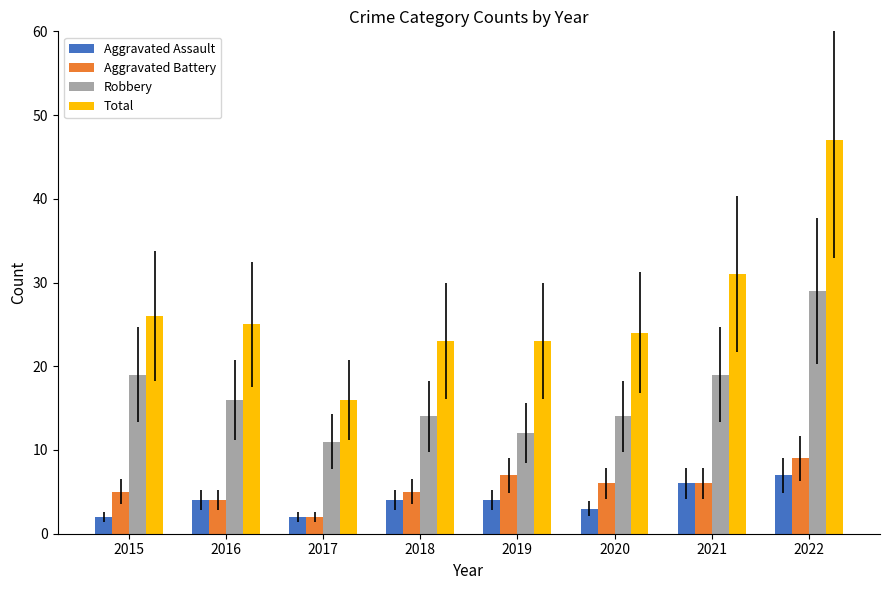

Which label corresponds to the largest value in the chart?

2022